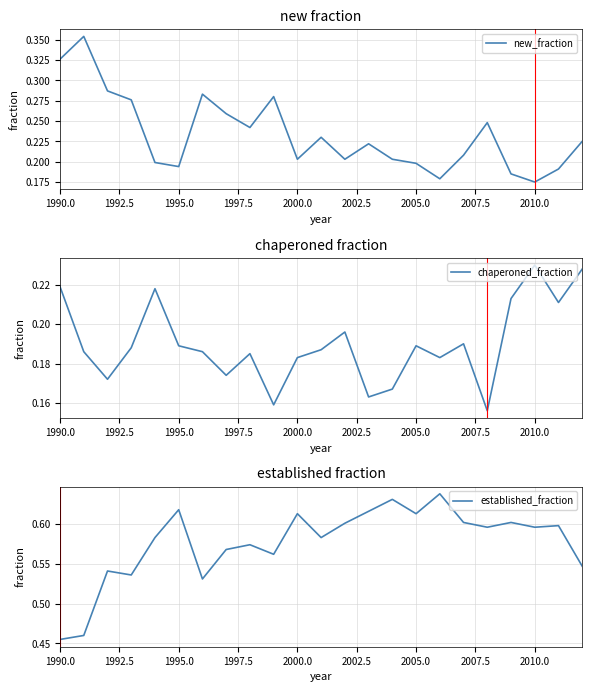

What are all the series names shown in the legend?

new_fraction, chaperoned_fraction, established_fraction